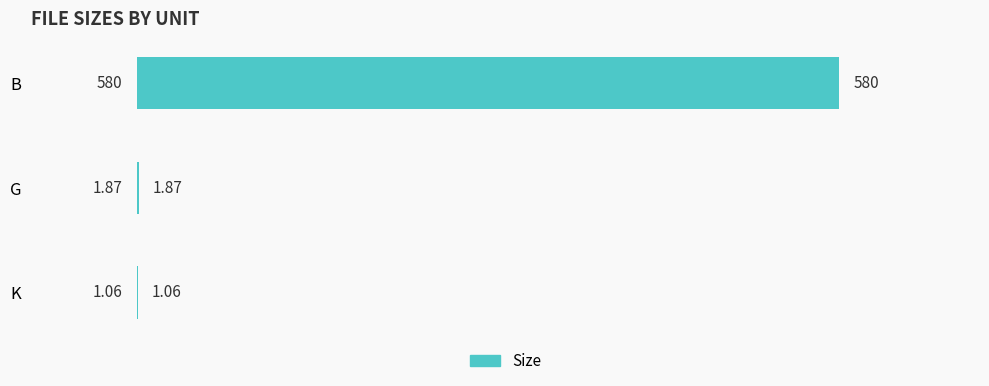

Which category has the highest value across all series?

B